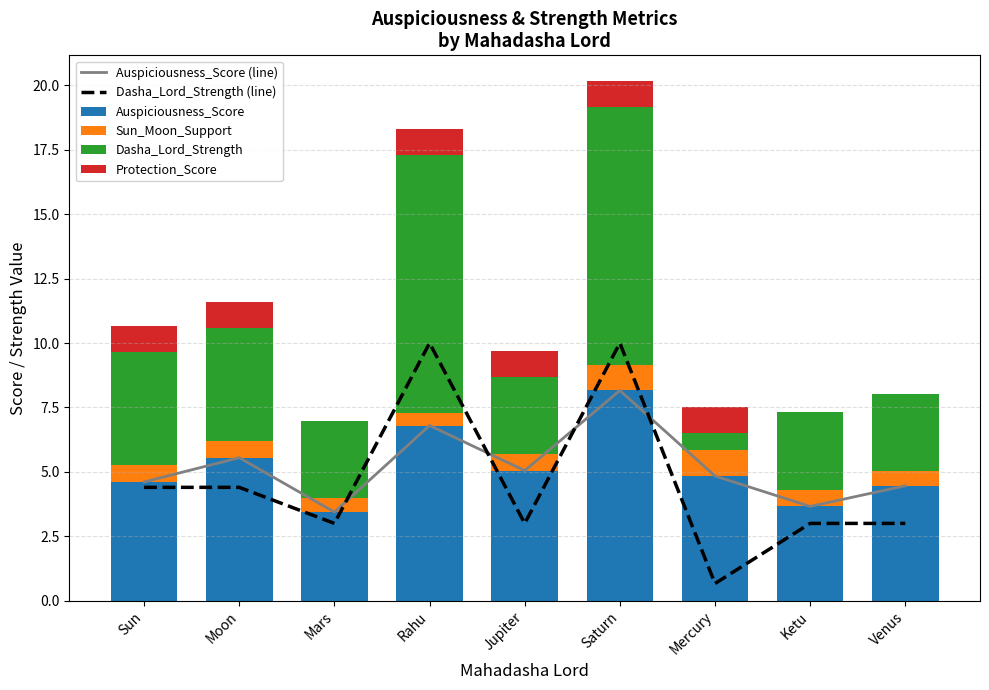

Which category has the lowest value in the Dasha_Lord_Strength series?

Mercury